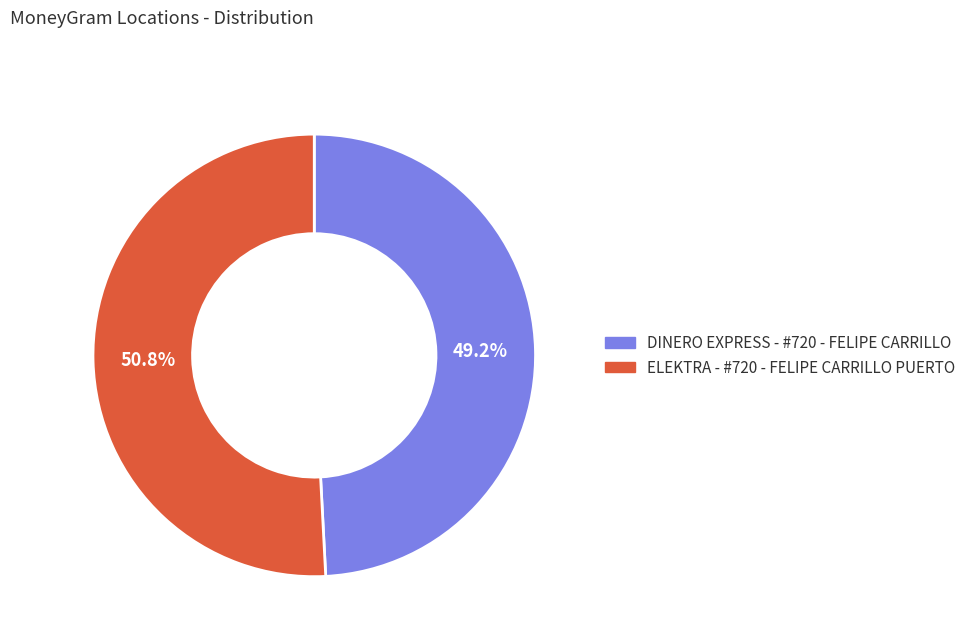

Which has a higher value, ELEKTRA - #720 - FELIPE CARRILLO PUERTO or DINERO EXPRESS - #720 - FELIPE CARRILLO?

ELEKTRA - #720 - FELIPE CARRILLO PUERTO